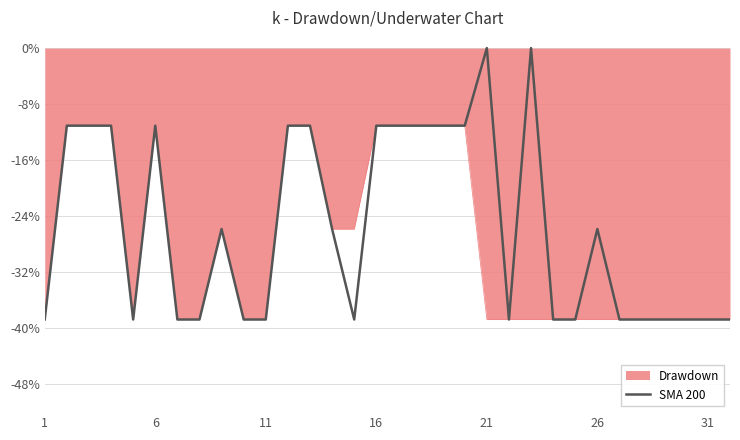

Which series has the largest range (max minus min)?

SMA 200